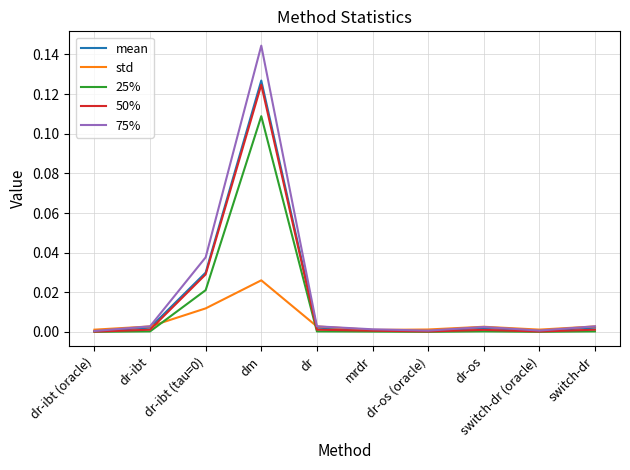

How many lines are shown in the chart?

5